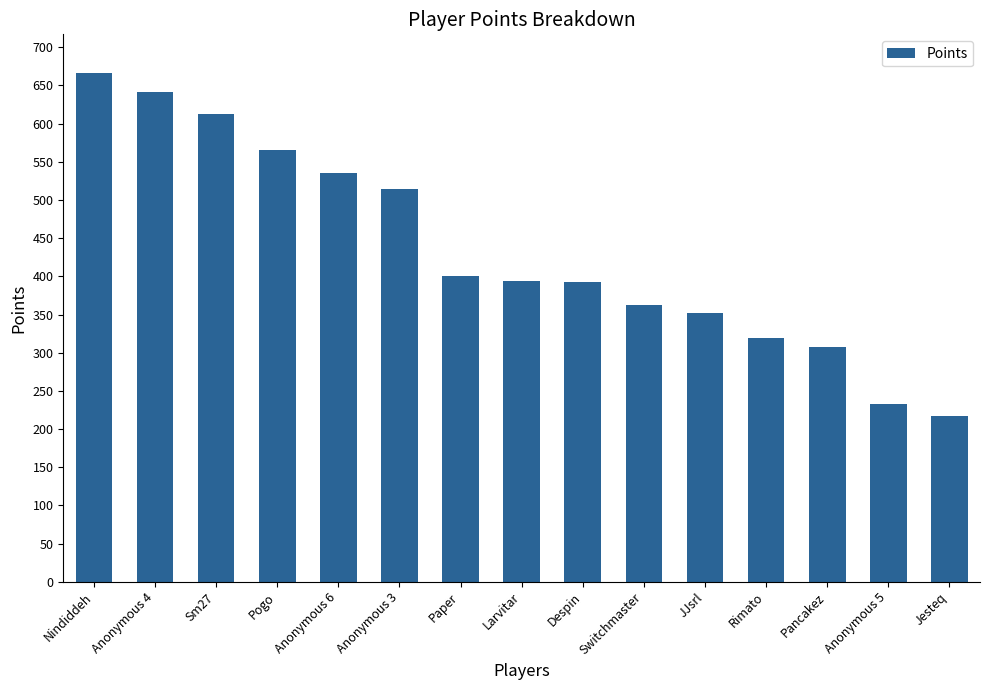

What value does the data have at Anonymous 5, to the nearest 10?

230